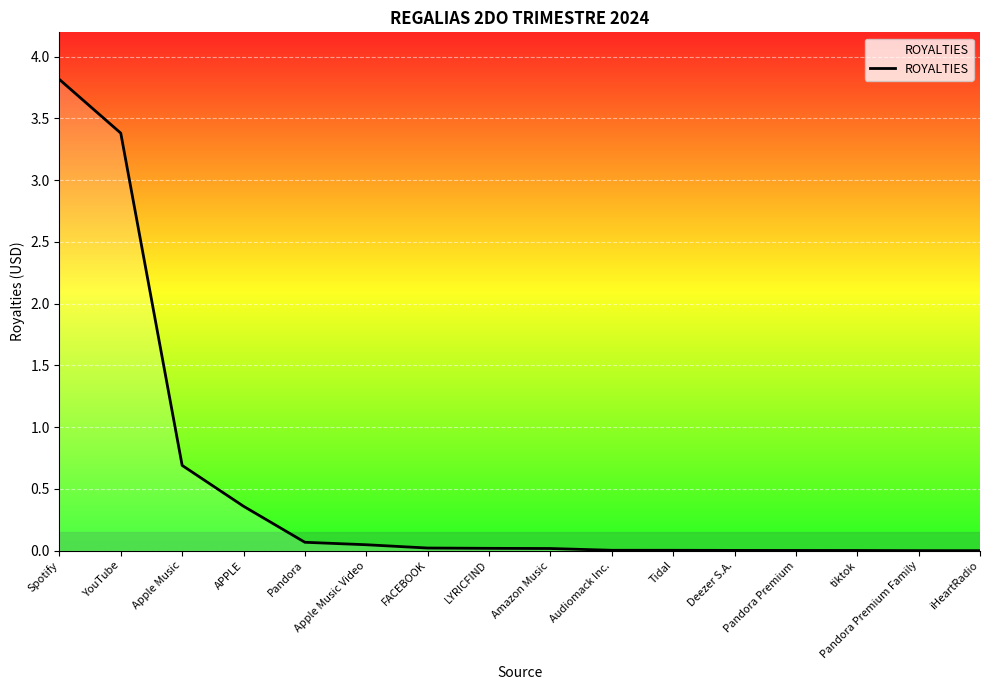

At which category does the chart reach its peak across all series?

Spotify